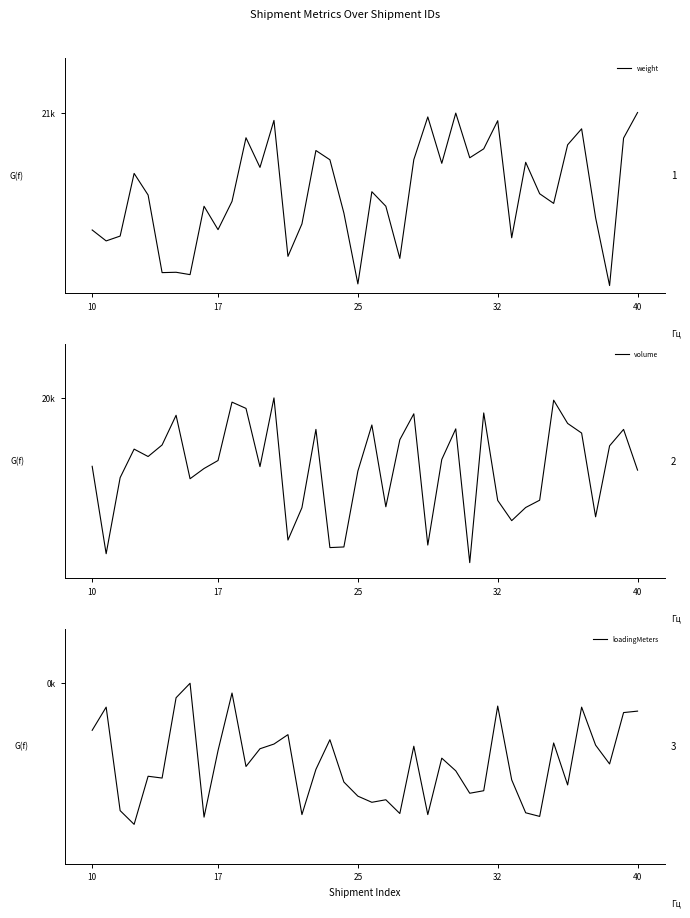

At which label is weight closest to 10867?

10